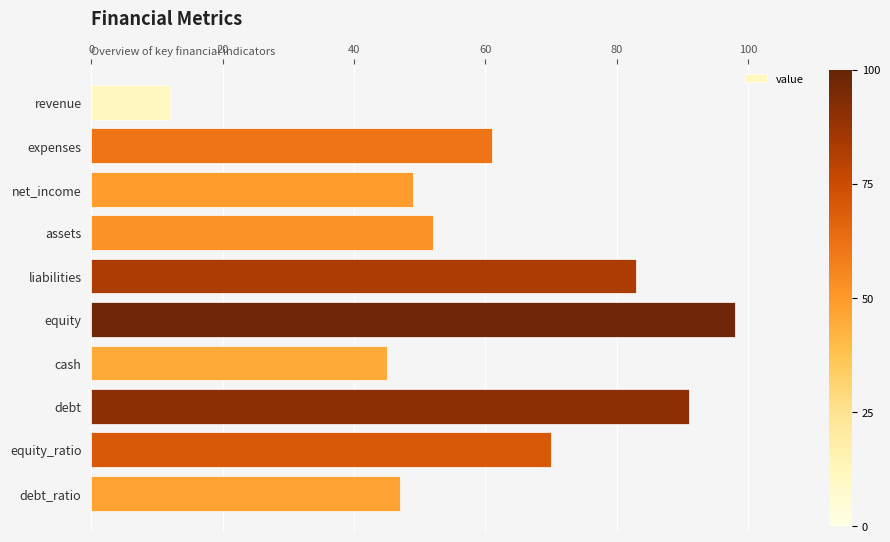

What is the ratio of the value at equity_ratio to the value at cash?

1.6